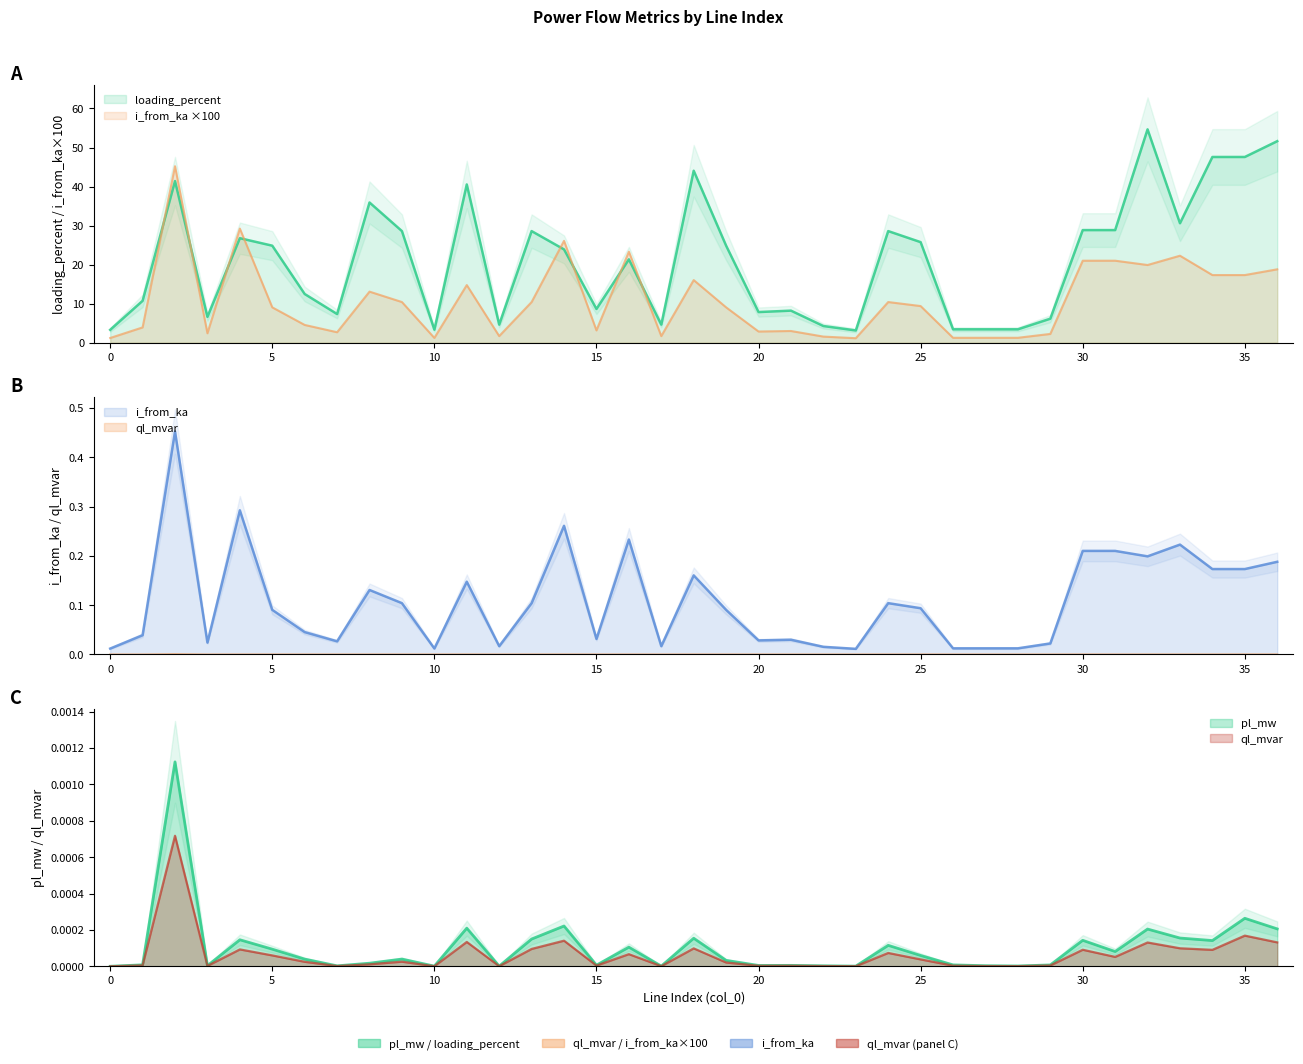

List the series in order of their peak value, highest first.

loading_percent, i_from_ka, pl_mw, ql_mvar